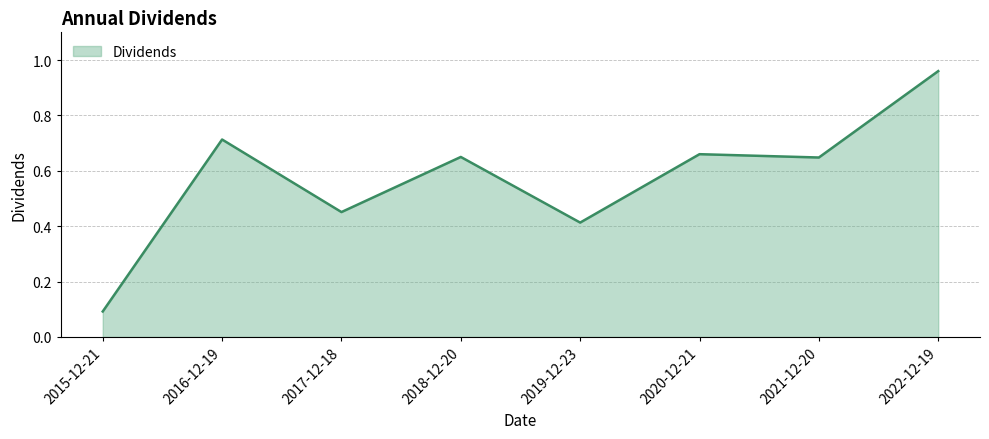

What is the difference between the maximum and minimum values?

0.9